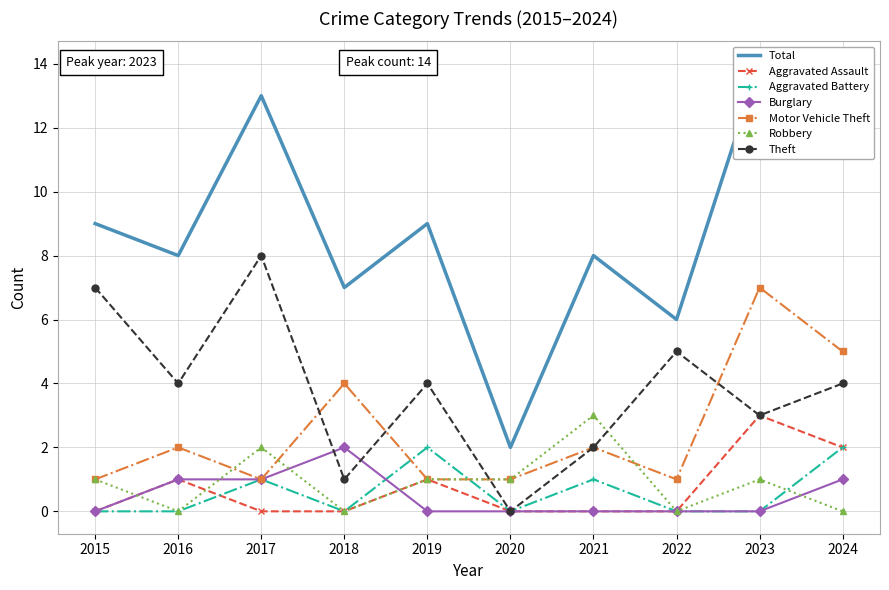

Between 2023 and 2016, which is larger?

2023